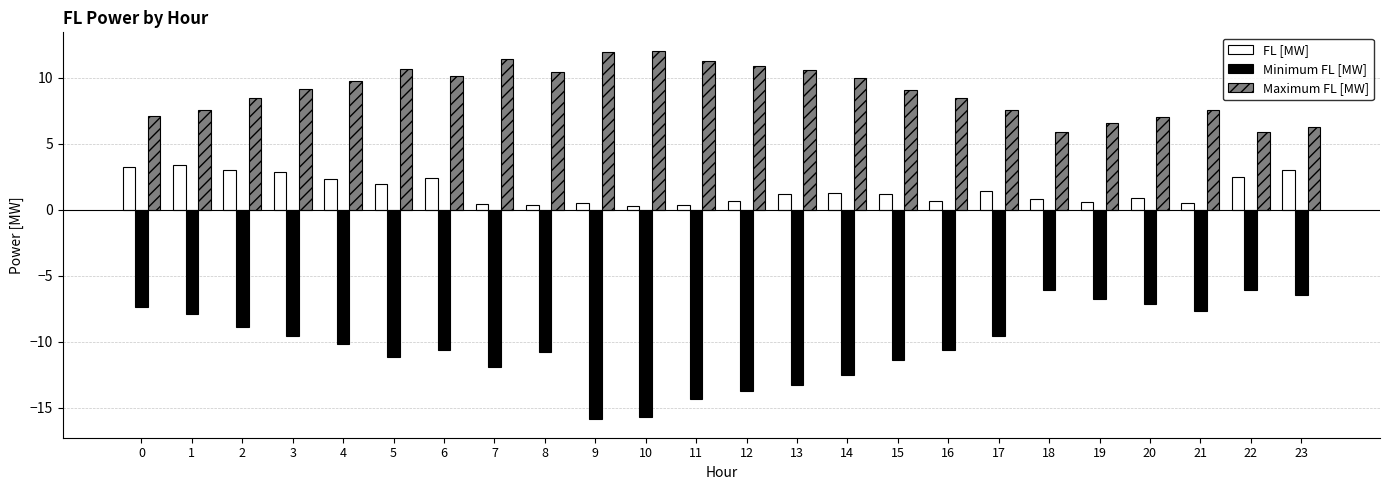

What is the lowest value of the Minimum FL [MW] series?

-15.9